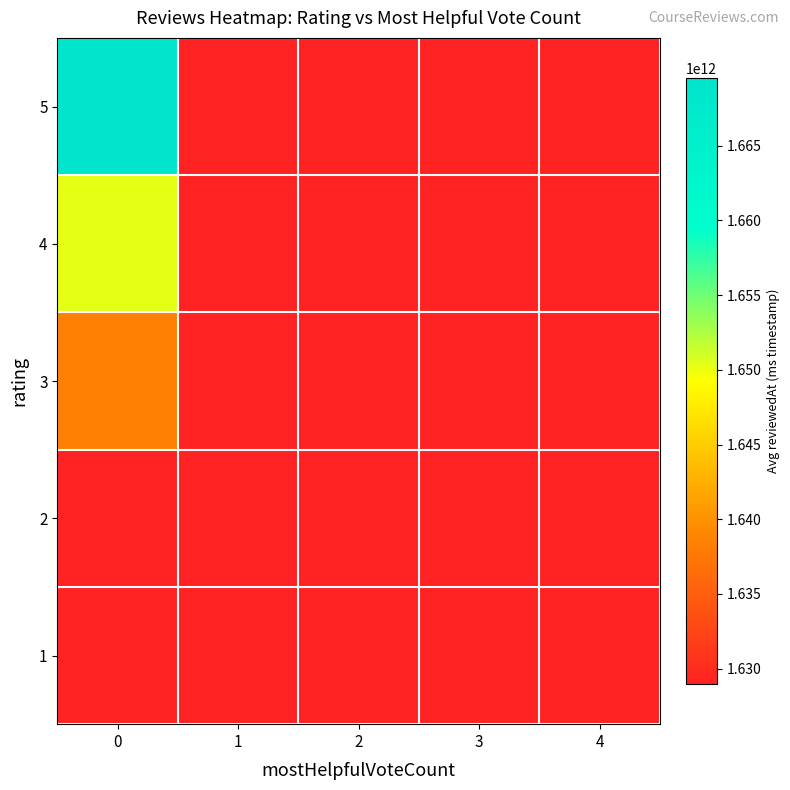

At how many categories does at least one series exceed 1669113648594?

1